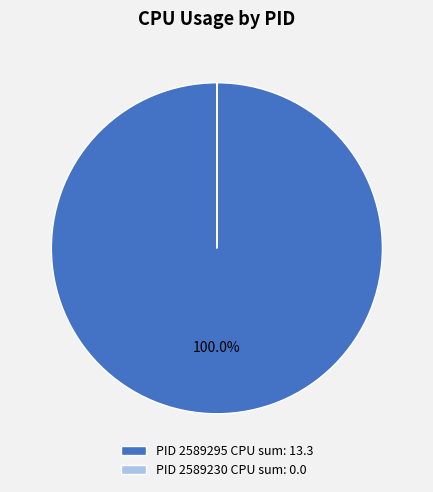

Does PID 2589295 CPU sum: 13.3 account for over 50% of the chart?

Yes